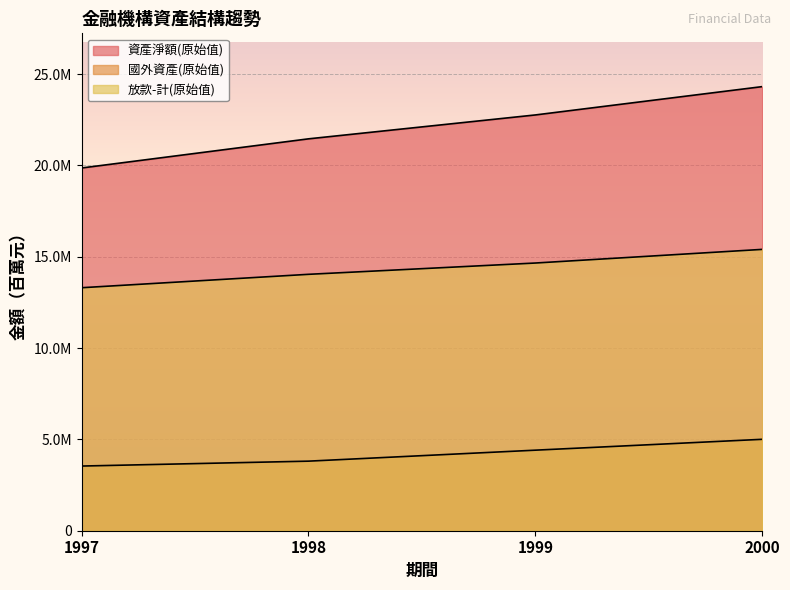

Which has a higher value, 1999 or 1998?

1999